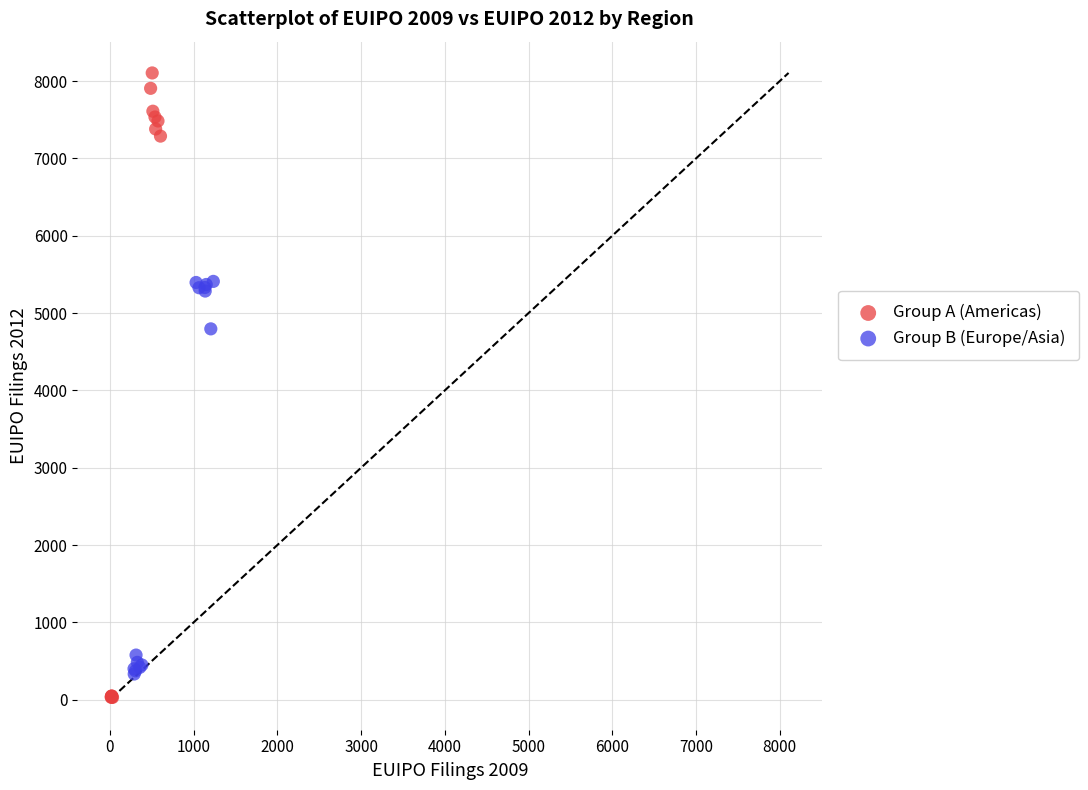

Which series has the widest spread of Y values?

Group A (Americas)